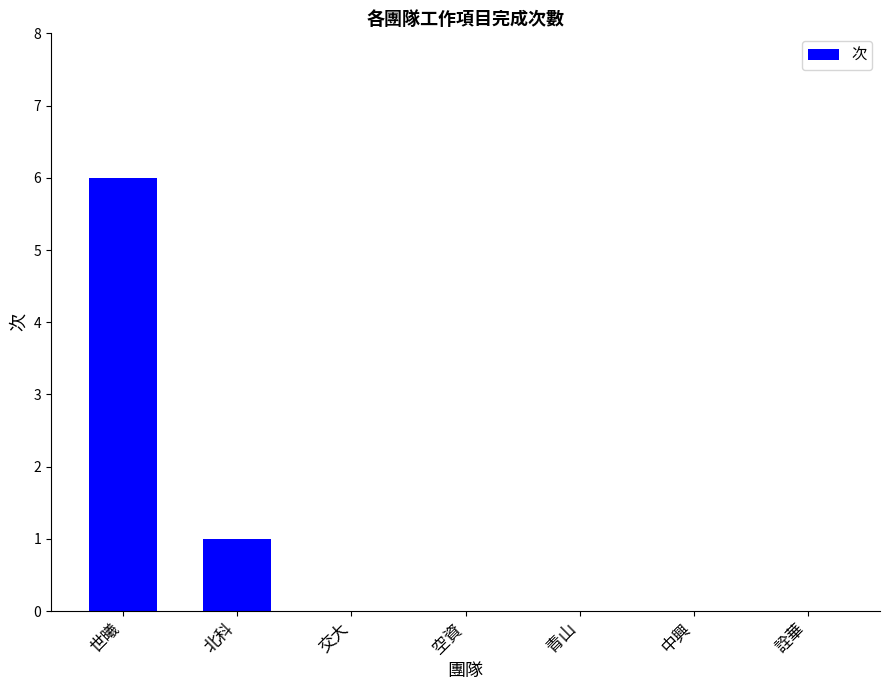

Which label corresponds to the largest value in the chart?

世曦